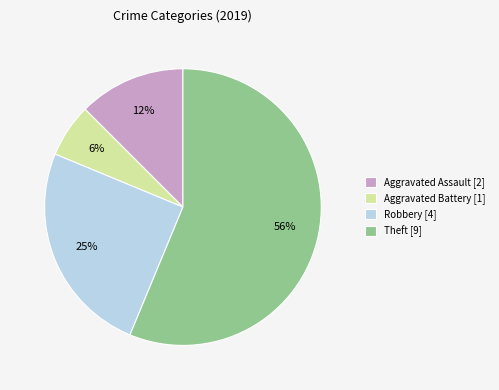

Which slice is the smallest?

Aggravated Battery [1]